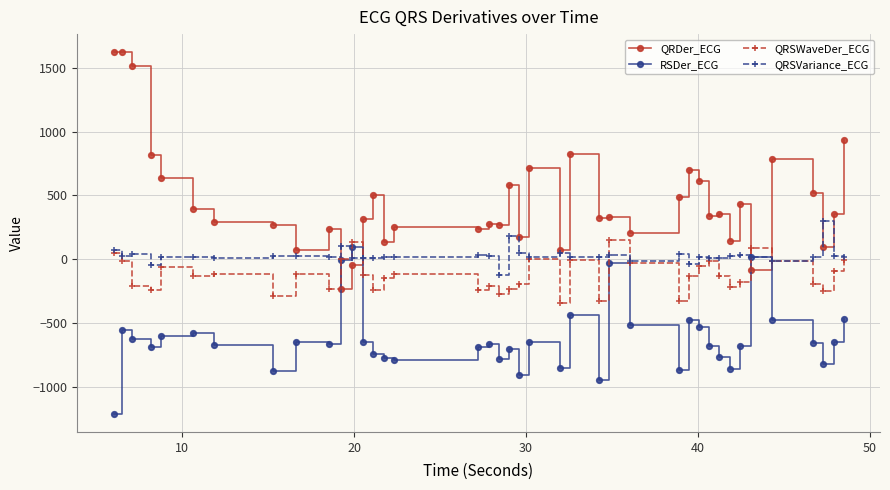

Which series has the widest spread of values?

QRDer_ECG